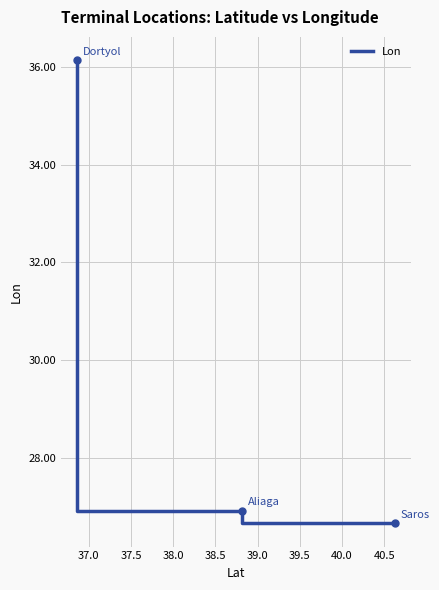

What is the average value?

29.9